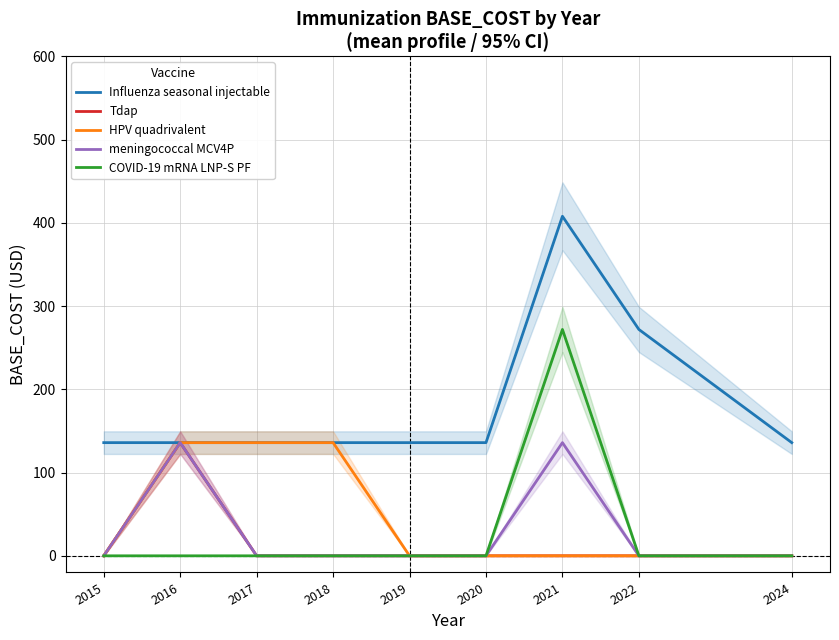

True or false: Influenza seasonal injectable and Tdap intersect in this chart.

False